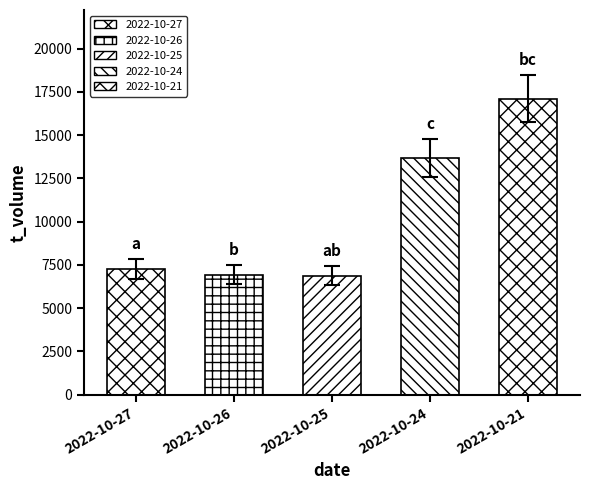

At which label does t_change reach its peak?

2022-10-21